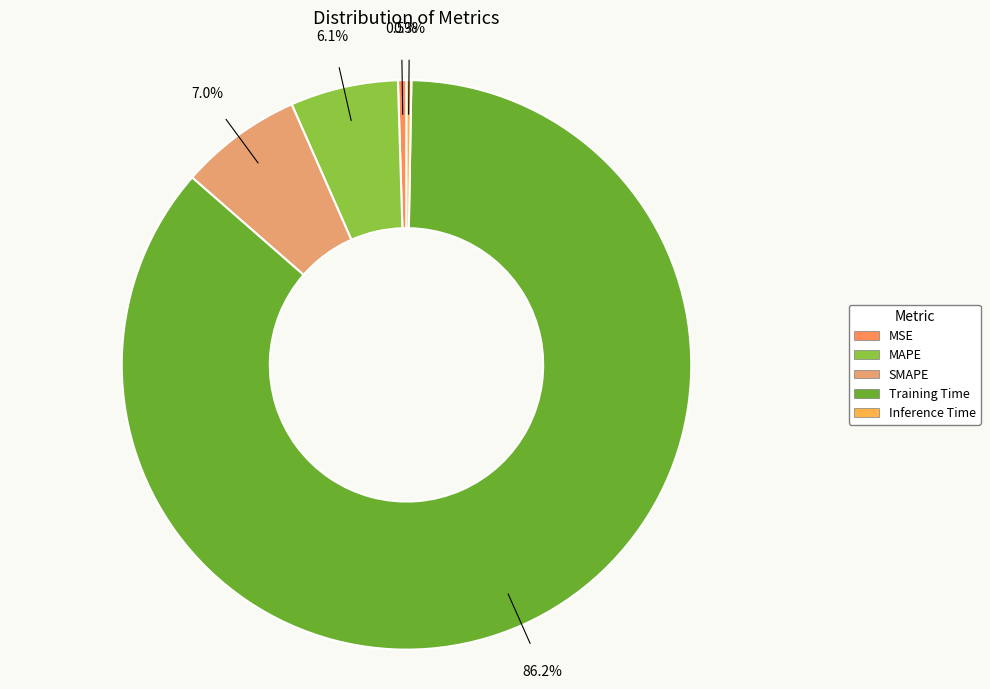

To the nearest percent, what is the difference between the largest and smallest slice percentages?

86%